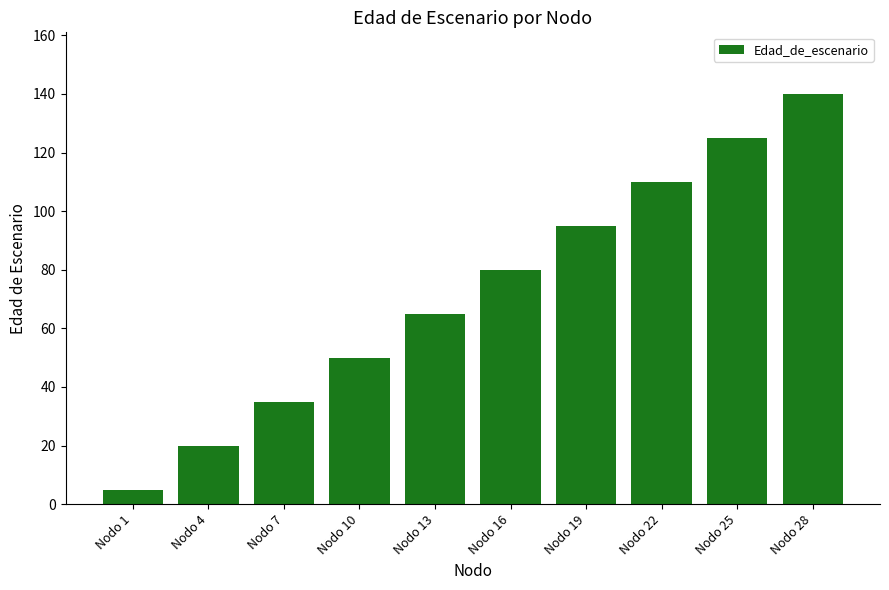

Are the bars grouped side by side (vs. stacked)?

No